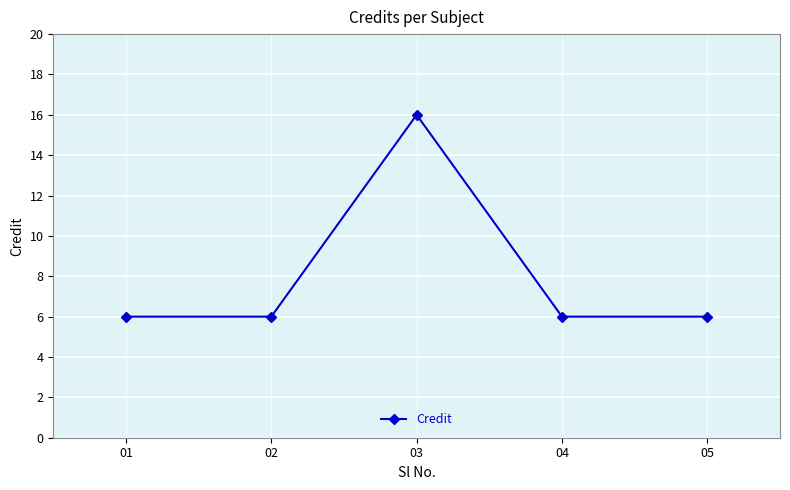

What is the sum of the values at 02 and 03?

22